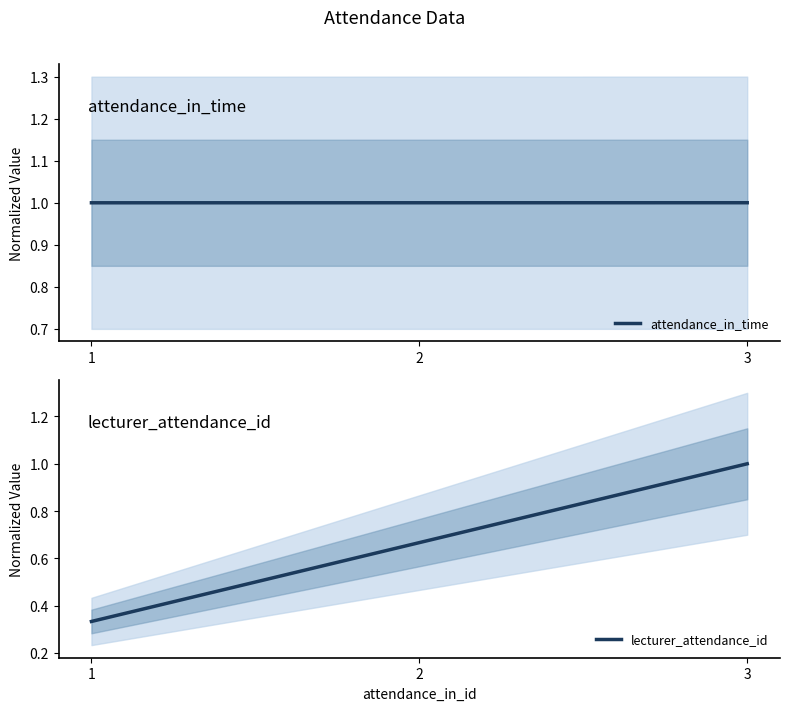

At how many categories does at least one series exceed 0?

3